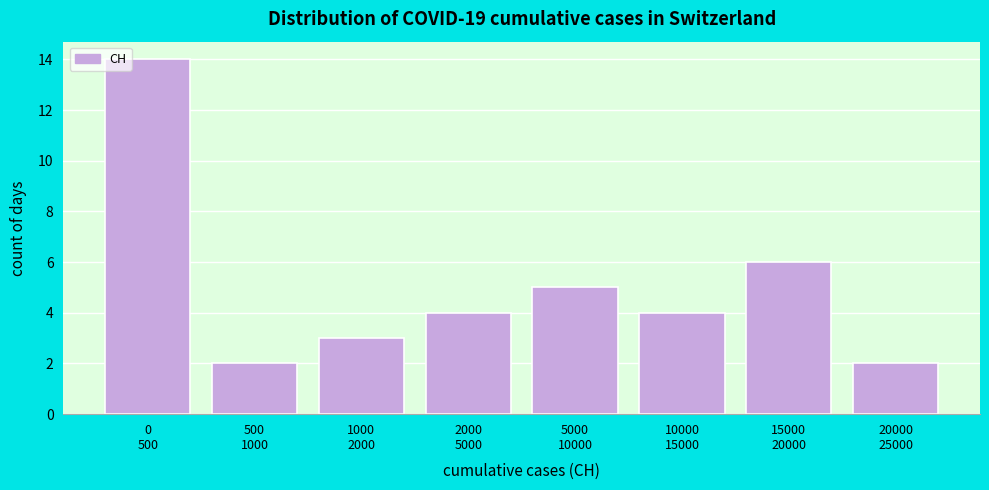

Reading right to left, what are all the values shown in this chart?

2	6	4	5	4	3	2	14